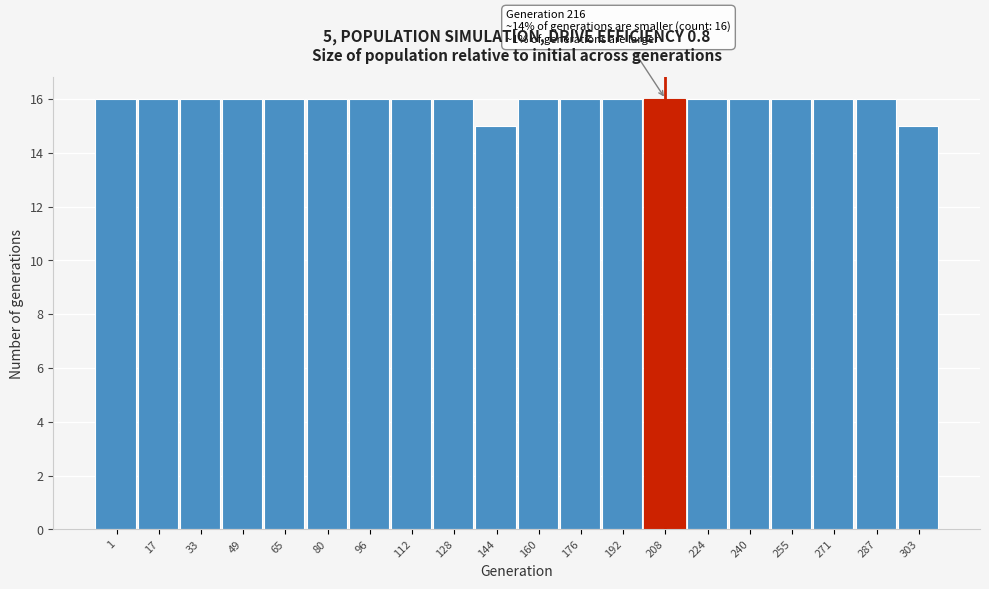

Reading right to left, list all the values displayed in this chart.

303=15	287=16	271=16	255=16	240=16	224=16	208=16	192=16	176=16	160=16	144=15	128=16	112=16	96=16	80=16	65=16	49=16	33=16	17=16	1=16